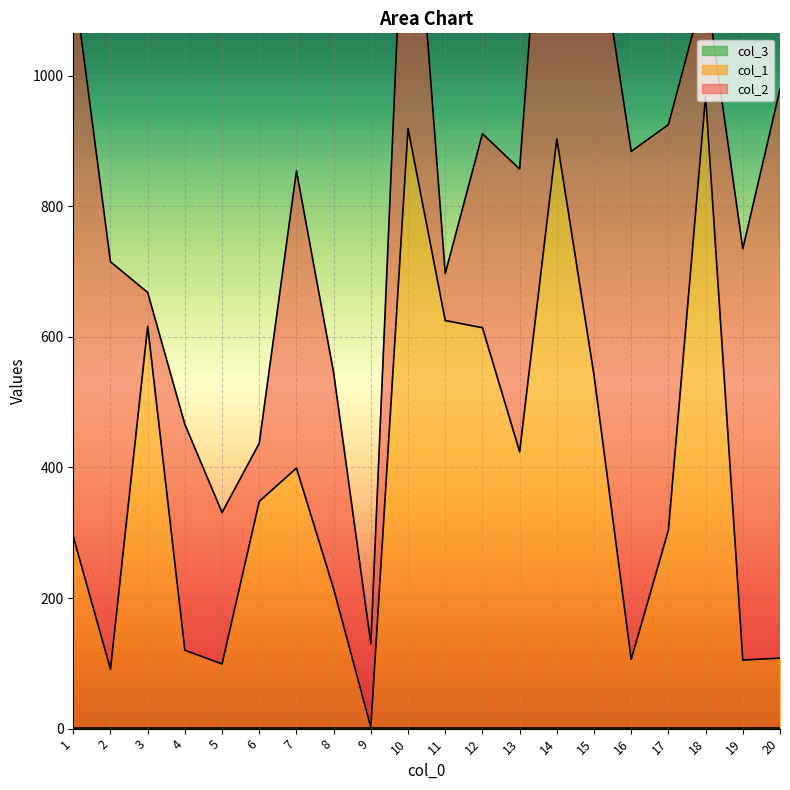

Which series has the largest total across all categories?

col_2